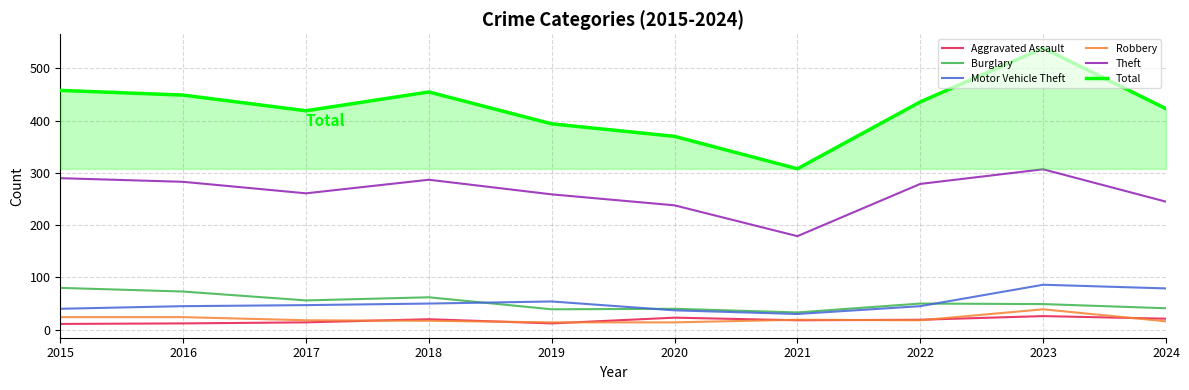

How many lines are shown in the chart?

6